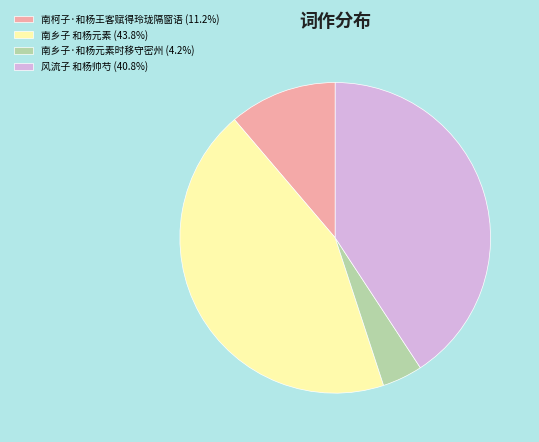

Between 南乡子·和杨元素时移守密州 and 风流子 和杨帅芍, which is larger?

风流子 和杨帅芍